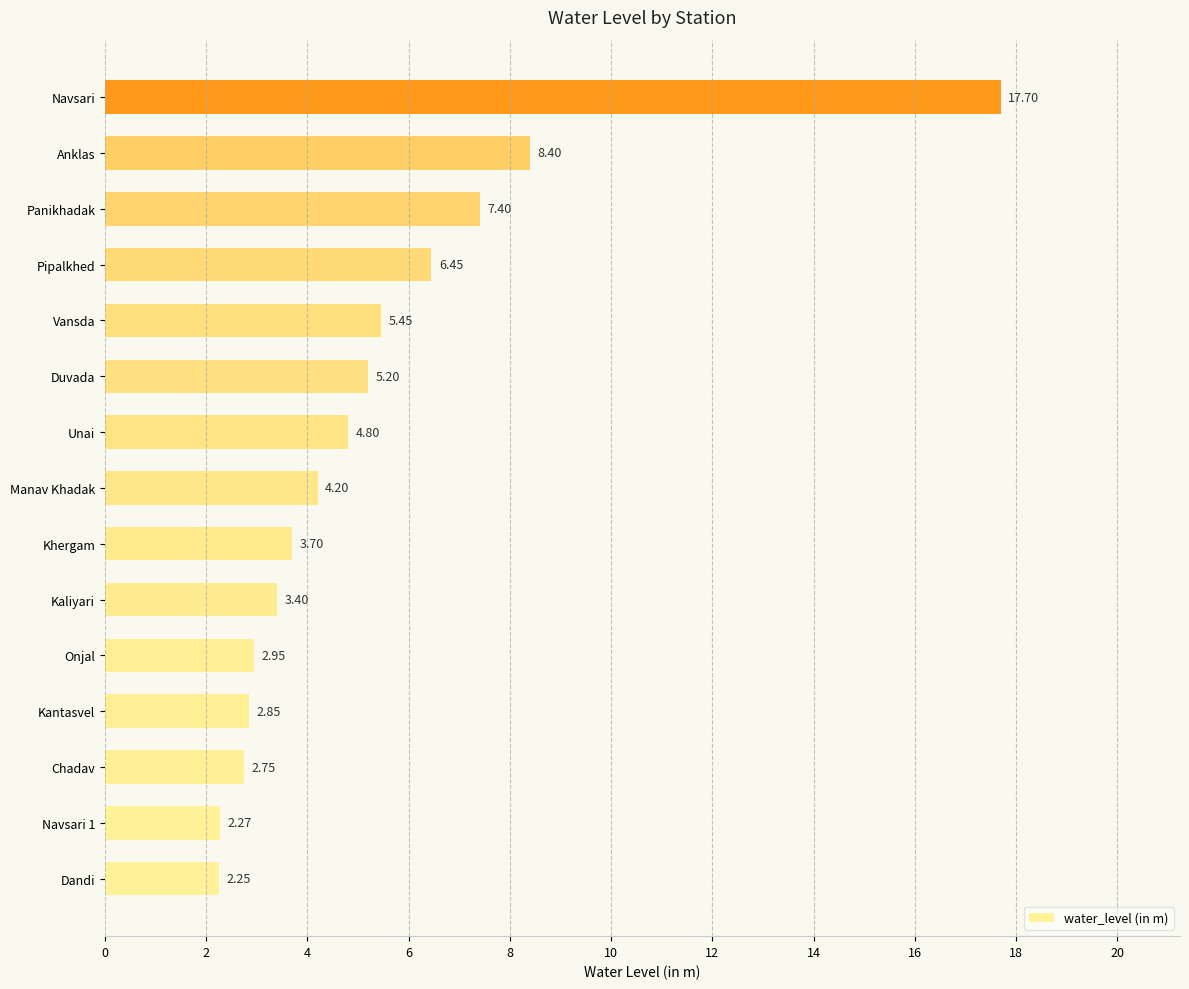

Does the chart contain stacked bars?

No